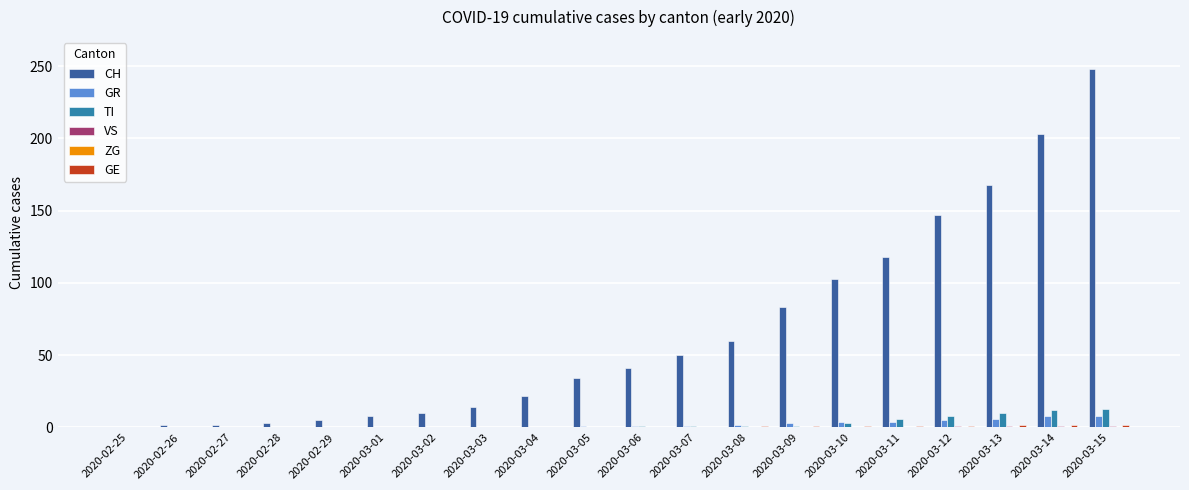

At which label is CH closest to 124?

2020-03-11